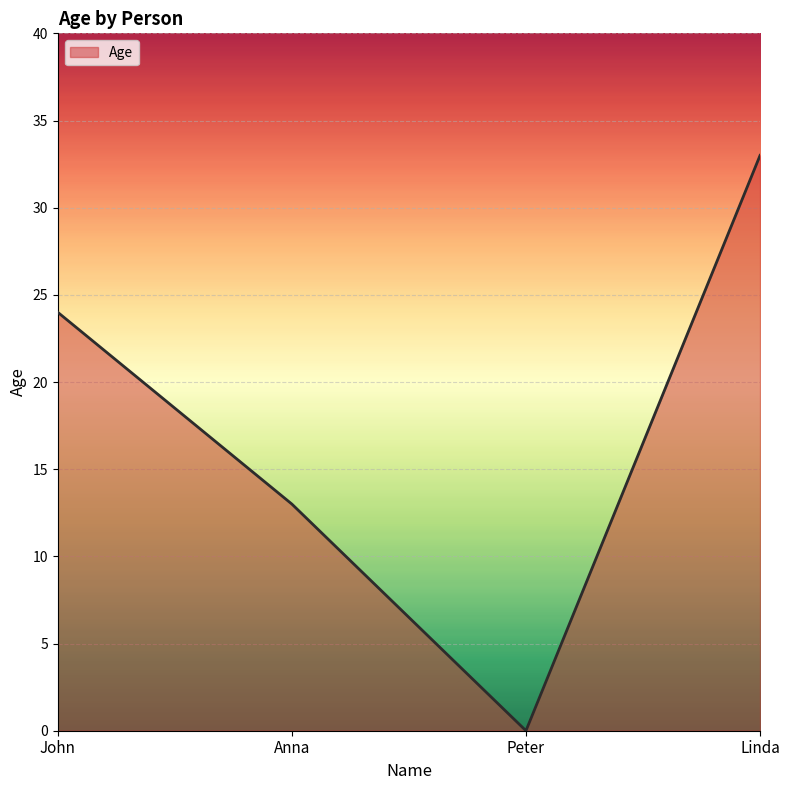

The chart shows a value of 13 at Peter. True or false?

False